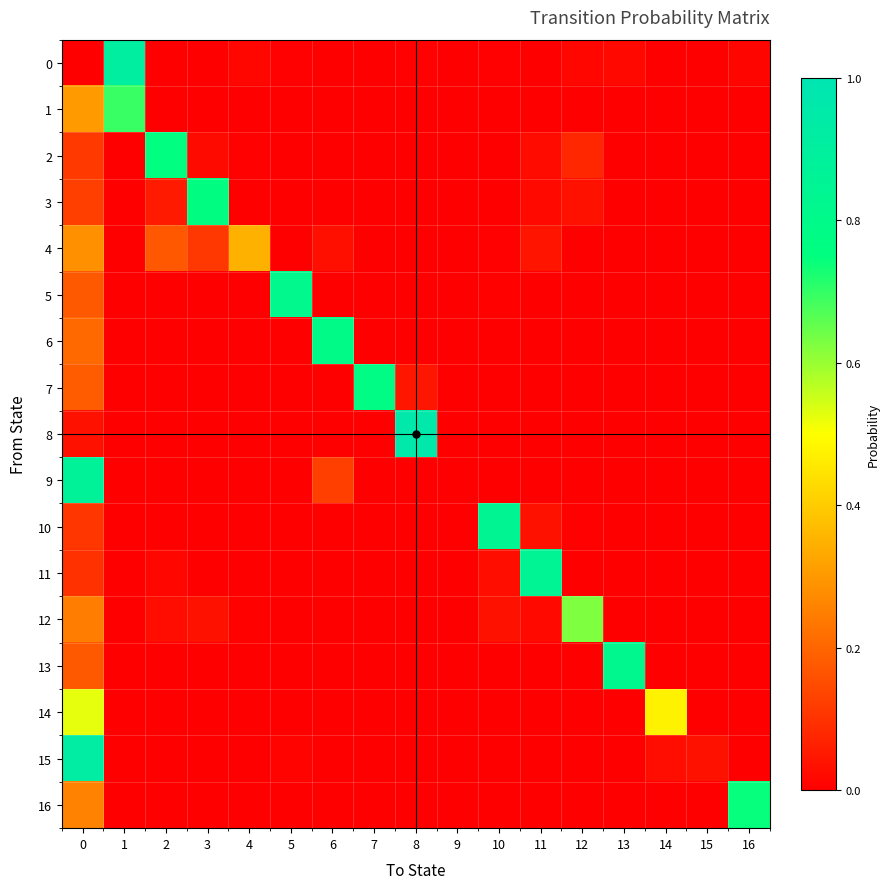

Reading left to right, what are all the values shown in this chart?

row_0: 0=0.0	1=0.9	2=0.0	3=0.0	4=0.0	5=0.0	6=0.0	7=0.0	8=0.0	9=0.0	10=0.0	11=0.0	12=0.0	13=0.0	14=0.0	15=0.0	16=0.0
row_1: 0=0.3	1=0.7	2=0.0	3=0.0	4=0.0	5=0.0	6=0.0	7=0.0	8=0.0	9=0.0	10=0.0	11=0.0	12=0.0	13=0.0	14=0.0	15=0.0	16=0.0
row_2: 0=0.1	1=0.0	2=0.8	3=0.0	4=0.0	5=0.0	6=0.0	7=0.0	8=0.0	9=0.0	10=0.0	11=0.0	12=0.1	13=0.0	14=0.0	15=0.0	16=0.0
row_3: 0=0.1	1=0.0	2=0.1	3=0.8	4=0.0	5=0.0	6=0.0	7=0.0	8=0.0	9=0.0	10=0.0	11=0.0	12=0.0	13=0.0	14=0.0	15=0.0	16=0.0
row_4: 0=0.3	1=0.0	2=0.2	3=0.1	4=0.3	5=0.0	6=0.0	7=0.0	8=0.0	9=0.0	10=0.0	11=0.0	12=0.0	13=0.0	14=0.0	15=0.0	16=0.0
row_5: 0=0.2	1=0.0	2=0.0	3=0.0	4=0.0	5=0.8	6=0.0	7=0.0	8=0.0	9=0.0	10=0.0	11=0.0	12=0.0	13=0.0	14=0.0	15=0.0	16=0.0
row_6: 0=0.2	1=0.0	2=0.0	3=0.0	4=0.0	5=0.0	6=0.8	7=0.0	8=0.0	9=0.0	10=0.0	11=0.0	12=0.0	13=0.0	14=0.0	15=0.0	16=0.0
row_7: 0=0.2	1=0.0	2=0.0	3=0.0	4=0.0	5=0.0	6=0.0	7=0.8	8=0.0	9=0.0	10=0.0	11=0.0	12=0.0	13=0.0	14=0.0	15=0.0	16=0.0
row_8: 0=0.0	1=0.0	2=0.0	3=0.0	4=0.0	5=0.0	6=0.0	7=0.0	8=1.0	9=0.0	10=0.0	11=0.0	12=0.0	13=0.0	14=0.0	15=0.0	16=0.0
row_9: 0=0.9	1=0.0	2=0.0	3=0.0	4=0.0	5=0.0	6=0.1	7=0.0	8=0.0	9=0.0	10=0.0	11=0.0	12=0.0	13=0.0	14=0.0	15=0.0	16=0.0
row_10: 0=0.1	1=0.0	2=0.0	3=0.0	4=0.0	5=0.0	6=0.0	7=0.0	8=0.0	9=0.0	10=0.8	11=0.0	12=0.0	13=0.0	14=0.0	15=0.0	16=0.0
row_11: 0=0.1	1=0.0	2=0.0	3=0.0	4=0.0	5=0.0	6=0.0	7=0.0	8=0.0	9=0.0	10=0.0	11=0.9	12=0.0	13=0.0	14=0.0	15=0.0	16=0.0
row_12: 0=0.2	1=0.0	2=0.0	3=0.0	4=0.0	5=0.0	6=0.0	7=0.0	8=0.0	9=0.0	10=0.0	11=0.0	12=0.6	13=0.0	14=0.0	15=0.0	16=0.0
row_13: 0=0.2	1=0.0	2=0.0	3=0.0	4=0.0	5=0.0	6=0.0	7=0.0	8=0.0	9=0.0	10=0.0	11=0.0	12=0.0	13=0.8	14=0.0	15=0.0	16=0.0
row_14: 0=0.5	1=0.0	2=0.0	3=0.0	4=0.0	5=0.0	6=0.0	7=0.0	8=0.0	9=0.0	10=0.0	11=0.0	12=0.0	13=0.0	14=0.5	15=0.0	16=0.0
row_15: 0=0.9	1=0.0	2=0.0	3=0.0	4=0.0	5=0.0	6=0.0	7=0.0	8=0.0	9=0.0	10=0.0	11=0.0	12=0.0	13=0.0	14=0.0	15=0.0	16=0.0
row_16: 0=0.3	1=0.0	2=0.0	3=0.0	4=0.0	5=0.0	6=0.0	7=0.0	8=0.0	9=0.0	10=0.0	11=0.0	12=0.0	13=0.0	14=0.0	15=0.0	16=0.7